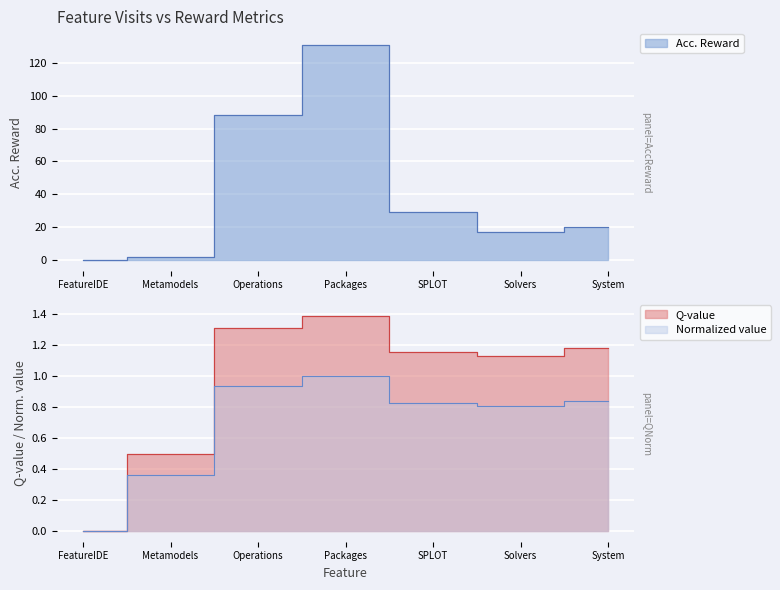

Count the number of categories in the chart.

7